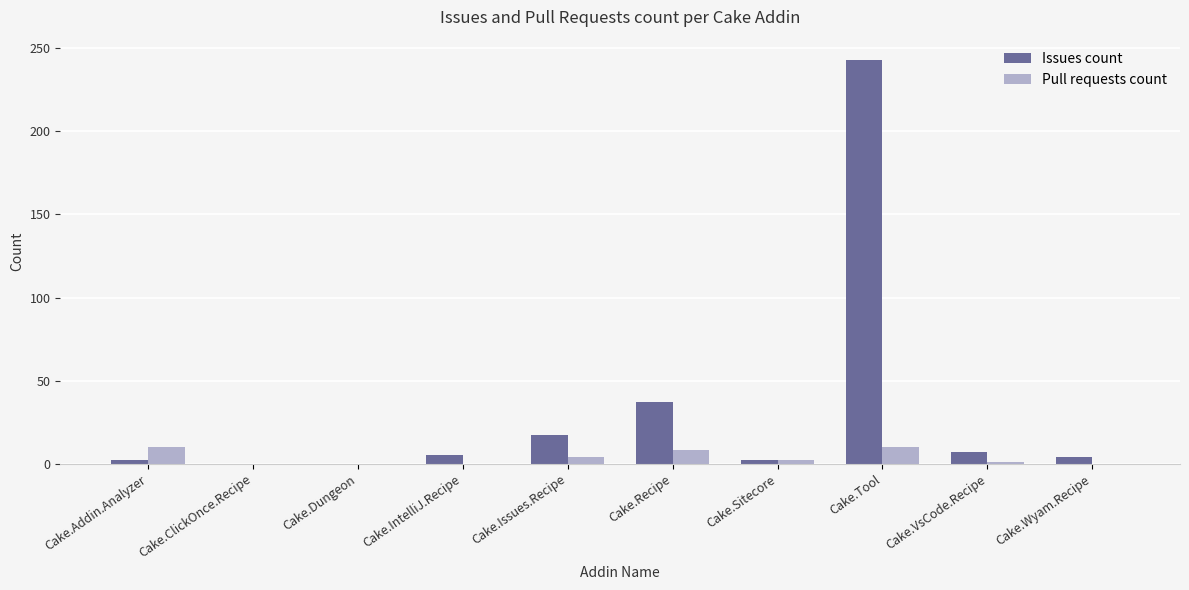

What is the sum of all Issues count values?

317